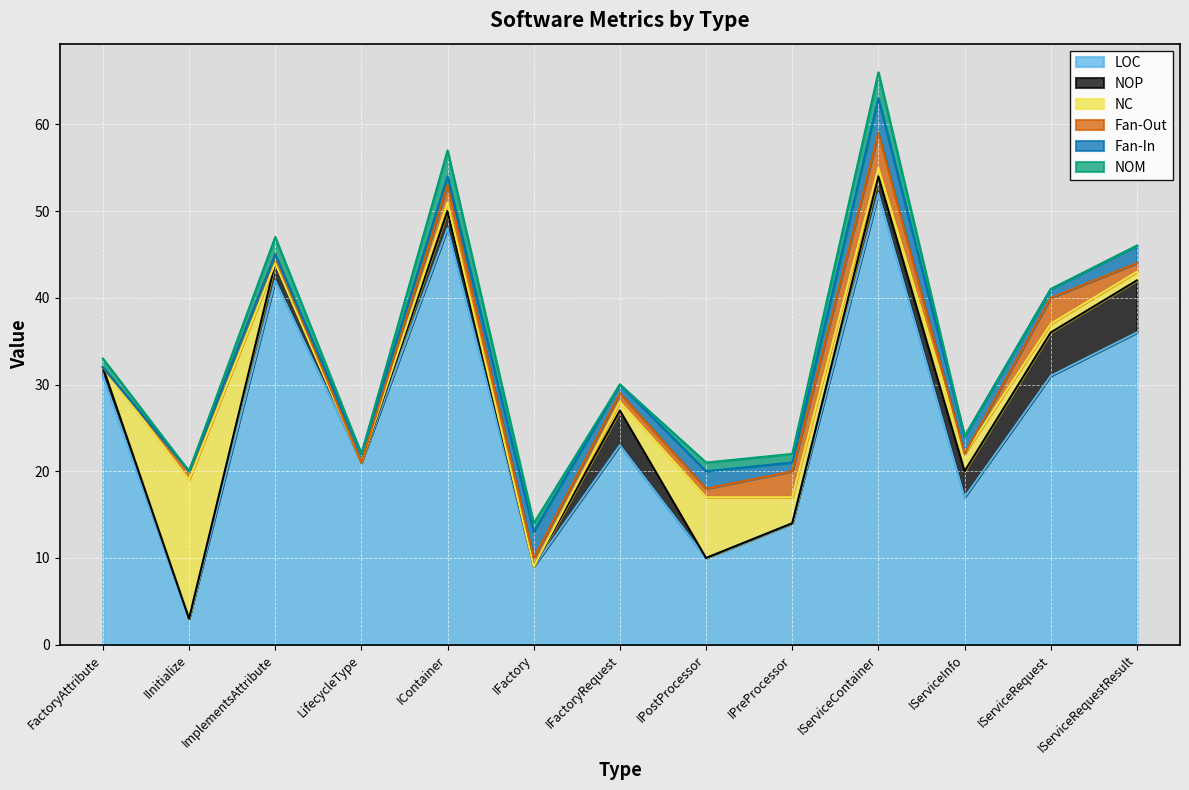

What is the label of the 4th point from the right?

IServiceContainer